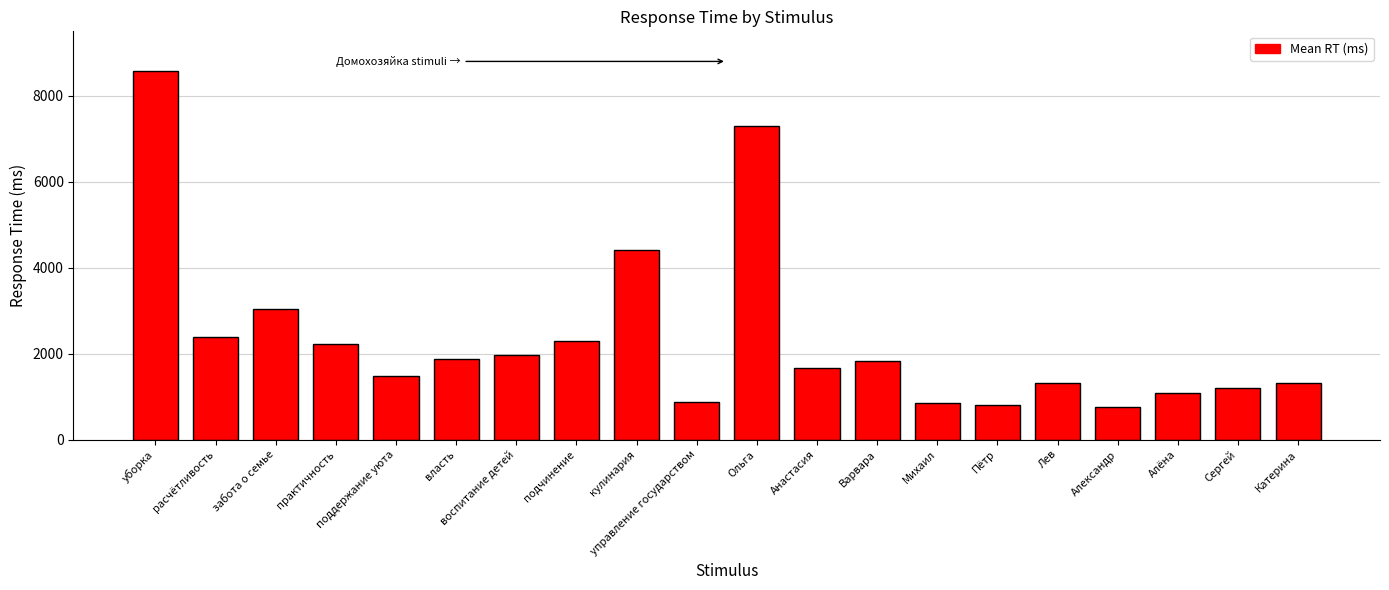

What is the average value?

2363